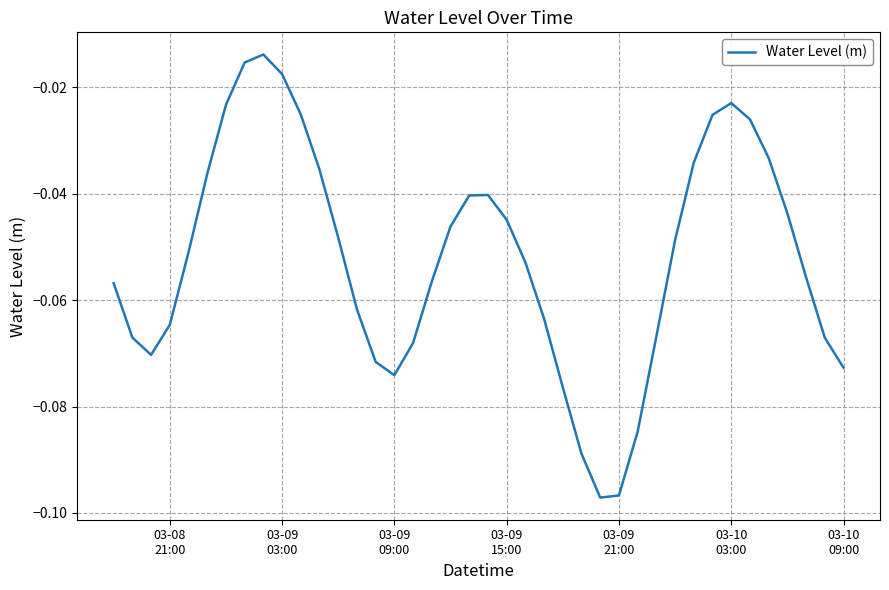

Is this an area chart (filled region under the line)?

No